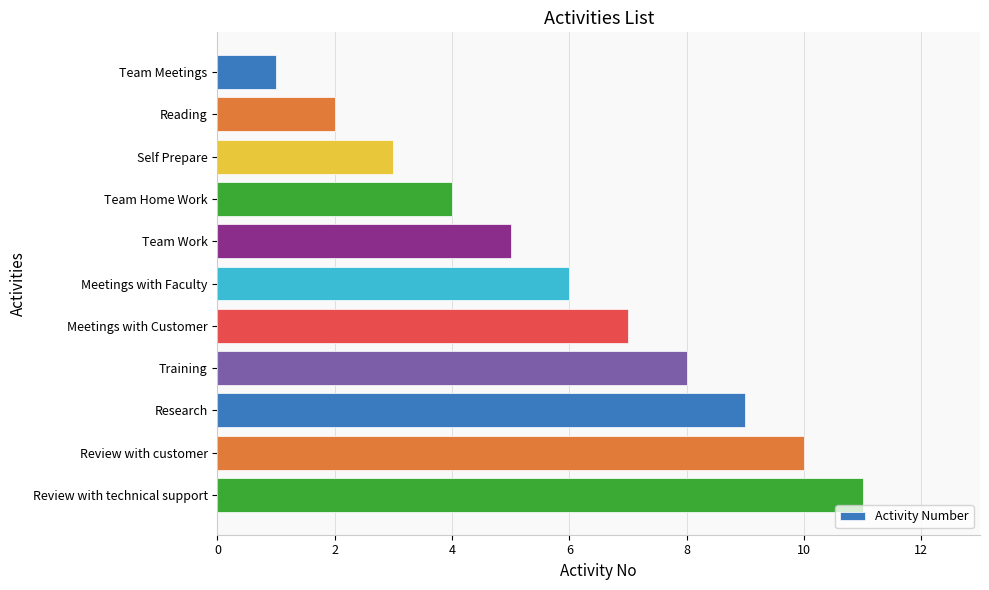

What is the label of the 3rd bar from the bottom?

Research